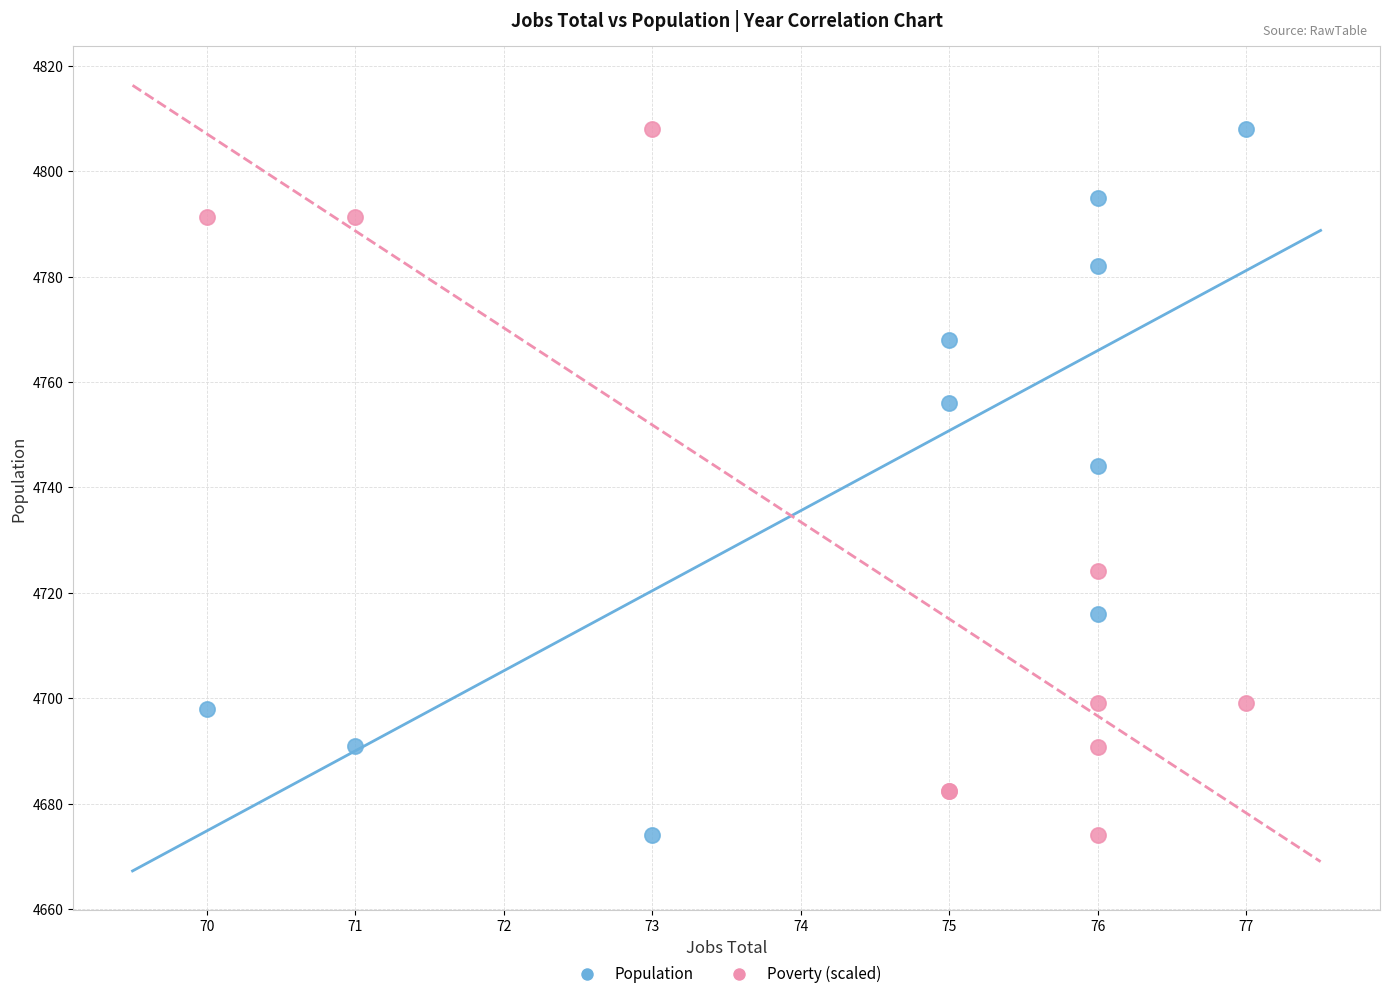

In the Population series, what Y value is closest to 4741?

4744.0